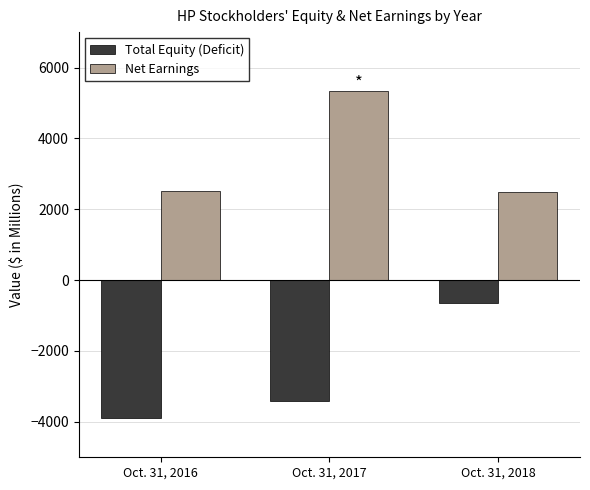

What is the spread (max minus min) of values at Oct. 31, 2018?

3135